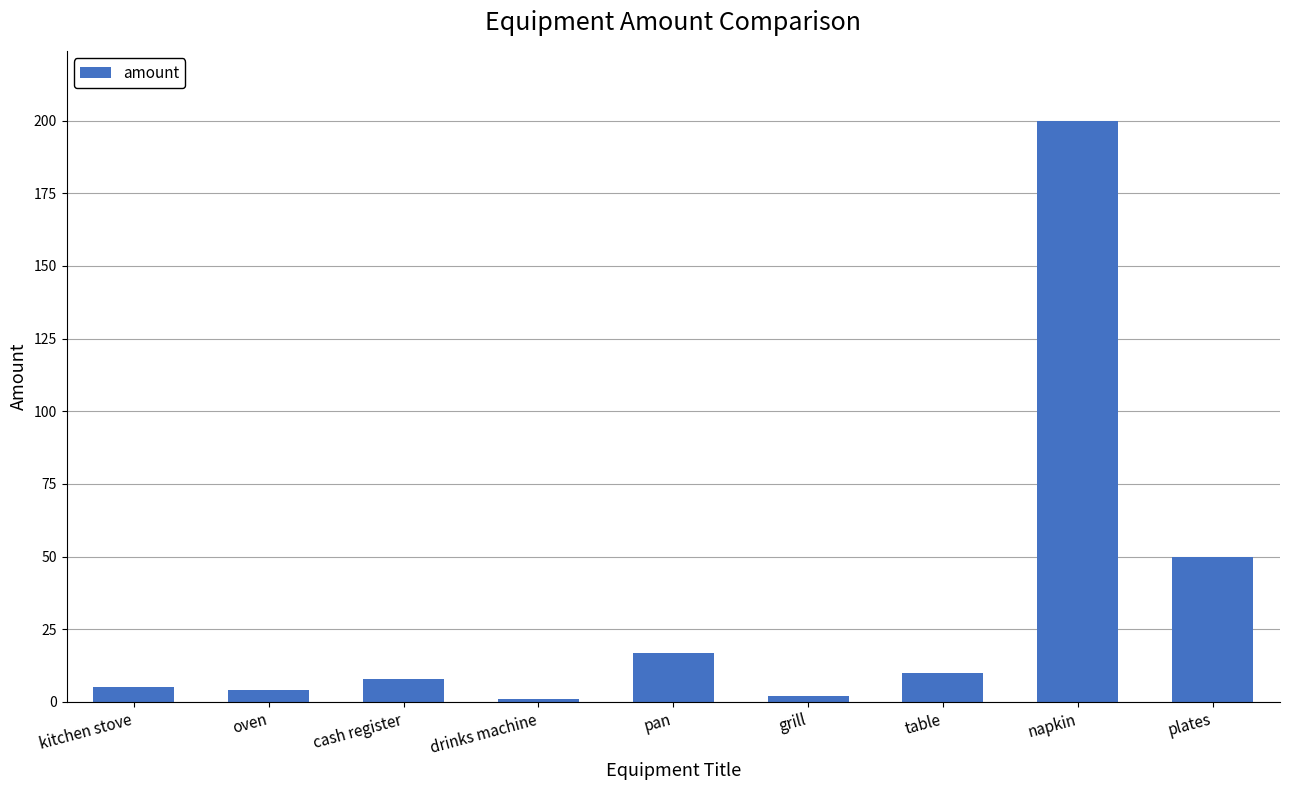

Between grill and napkin, which is larger?

napkin